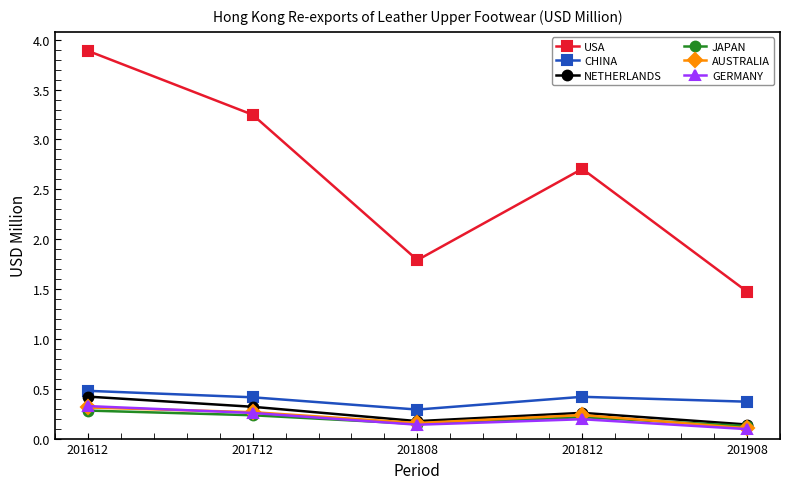

True or false: JAPAN and CHINA intersect in this chart.

False